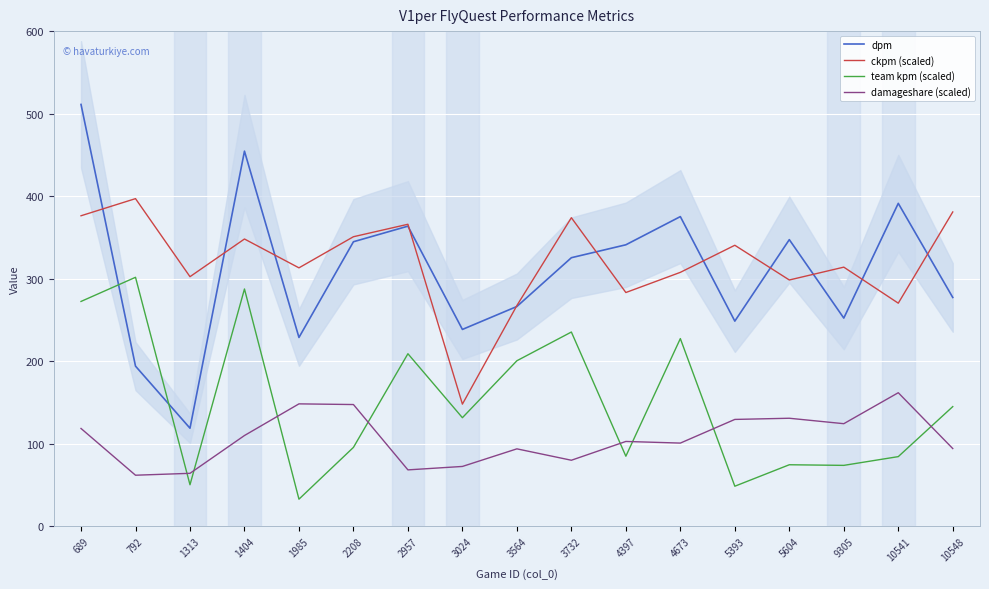

What is the value of the ckpm (scaled) point at the 15th from the left?

314.1